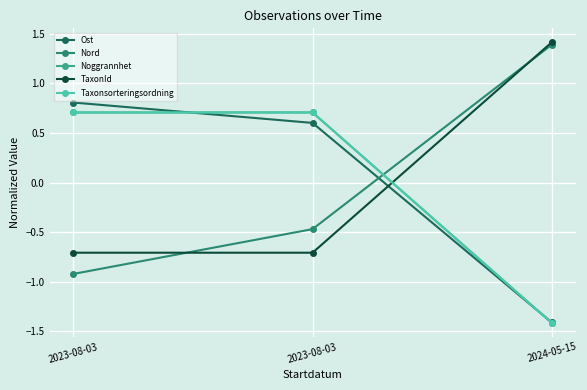

What is the sum of the Taxonsorteringsordning values at 2023-08-03 and 2023-08-03?

1.4